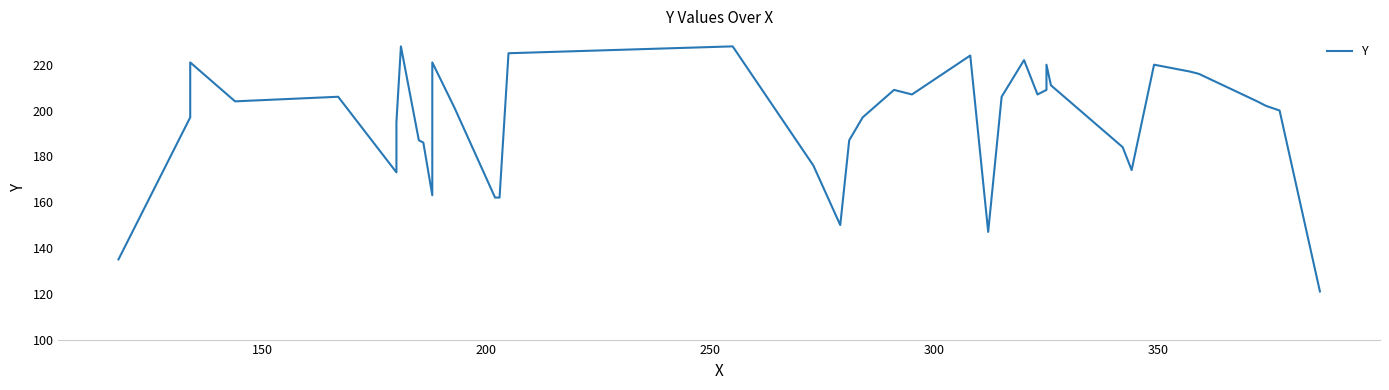

How many series are shown in this chart?

1